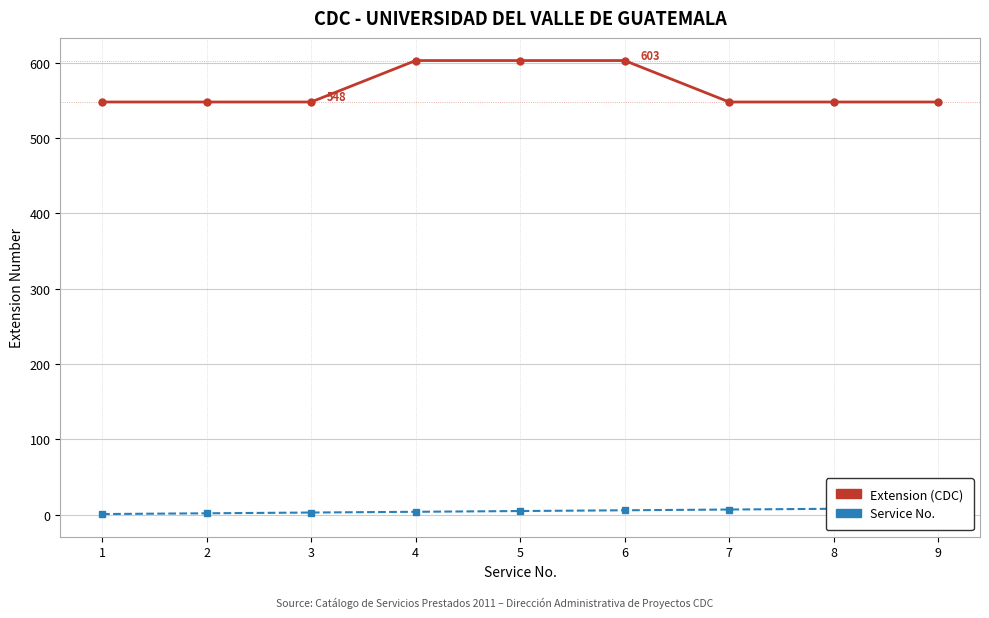

Reading left to right, list all the values displayed in this chart.

Extension (CDC): 548	548	548	603	603	603	548	548	548
Service No.: 1	2	3	4	5	6	7	8	9